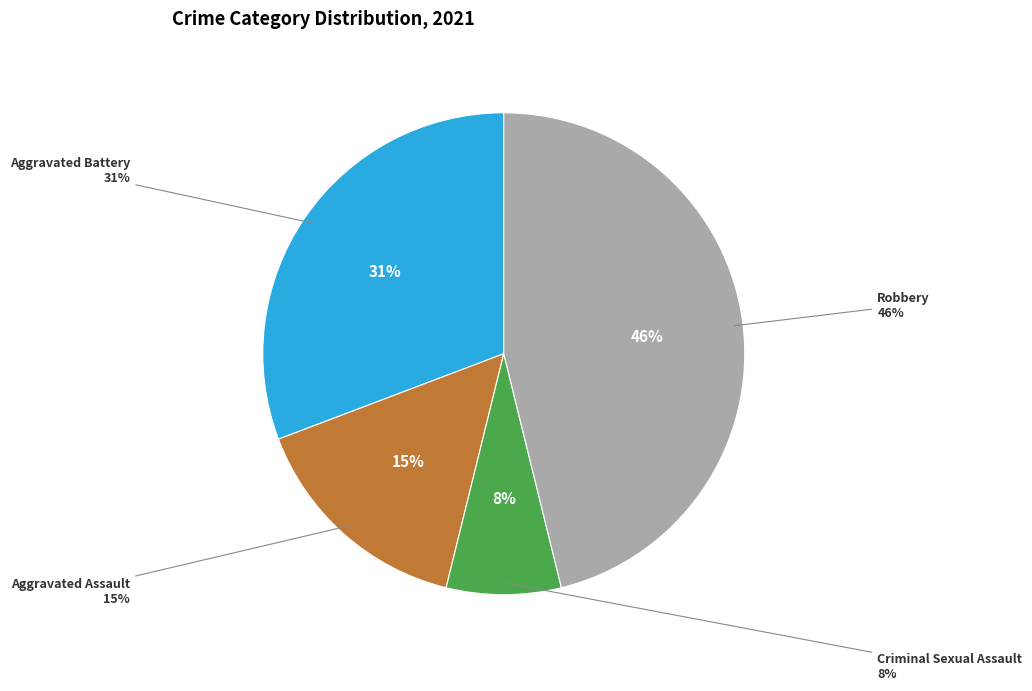

Which slice is the smallest?

Criminal Sexual Assault